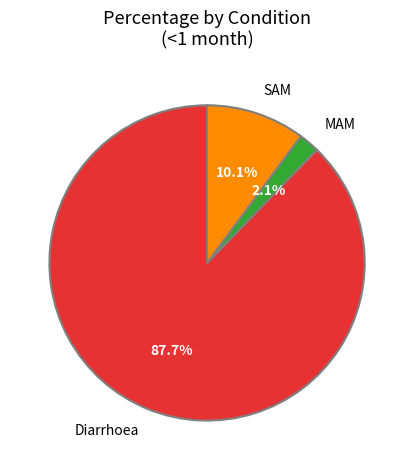

Is it true that SAM is 10% of the pie?

True